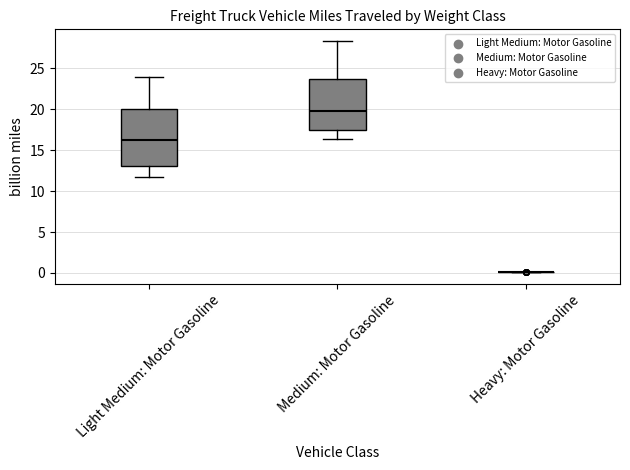

Reading left to right, read every box against the y-axis: the position of its median line, the range the box covers, and the ends of its whiskers. The values are not printed on the chart, so give them approximately, as read against the axis.

Light Medium: Motor Gasoline: median 16.0, box 13.0 to 20.0, whiskers 11.5 to 24.0
Medium: Motor Gasoline: median 20.0, box 17.5 to 23.5, whiskers 16.5 to 28.5
Heavy: Motor Gasoline: box collapsed to a line at 0.0, whiskers 0.0 to 0.0